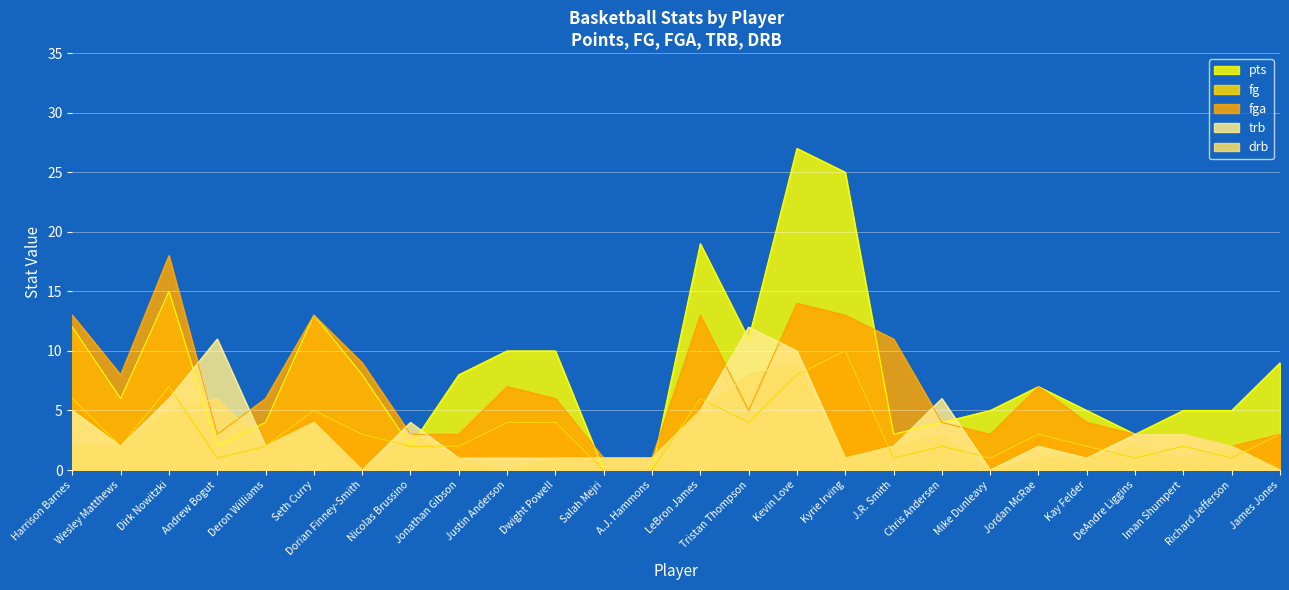

Does the chart display data point markers on the line(s)?

No